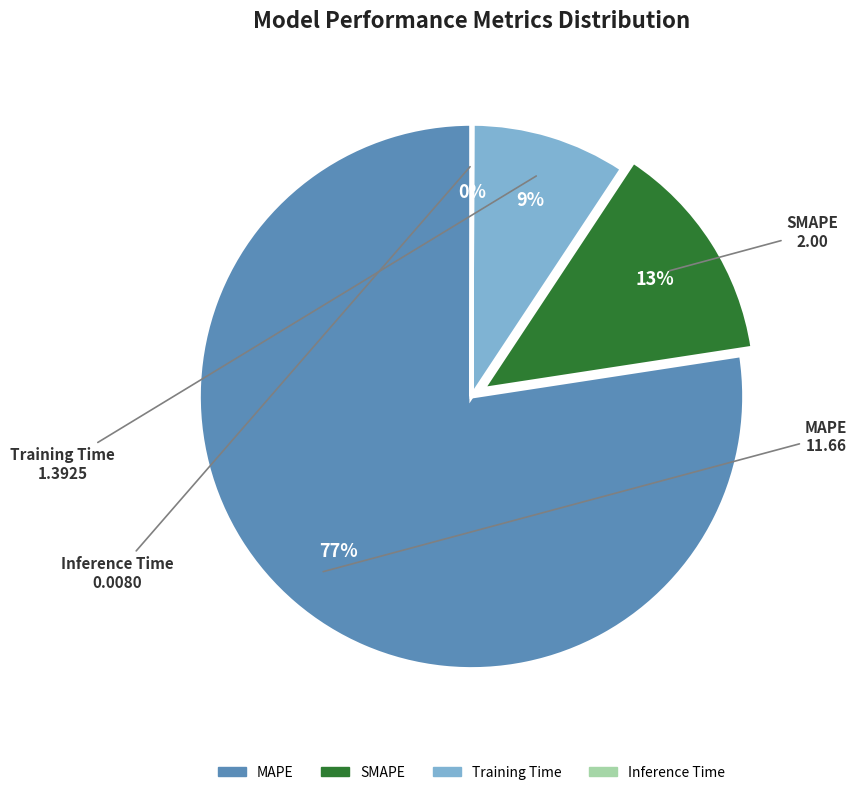

True or false: Training Time accounts for 4% of the total.

False